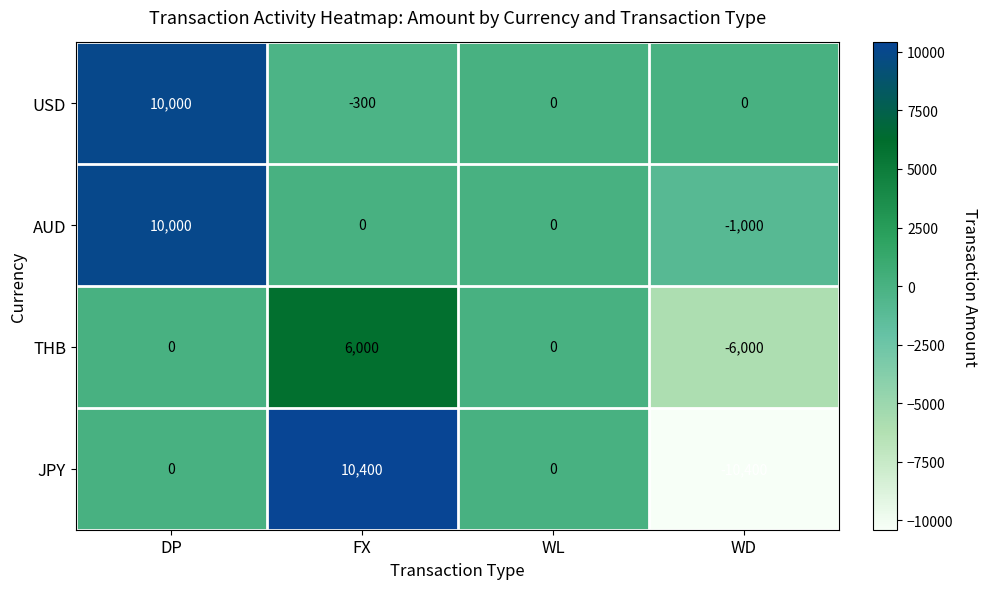

The value of THB at DP is 0. True or false?

True